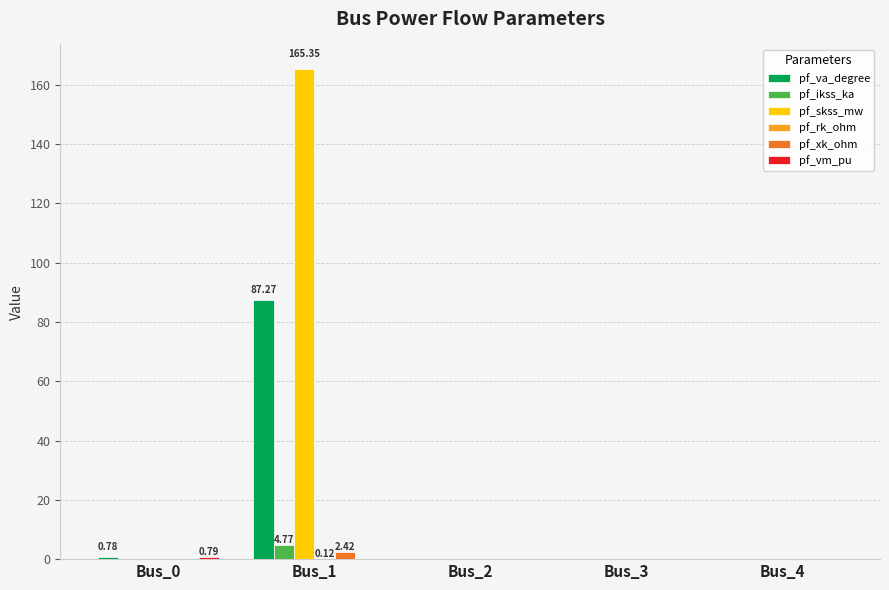

Between Bus_0 and Bus_1, which series saw the biggest shift?

pf_skss_mw